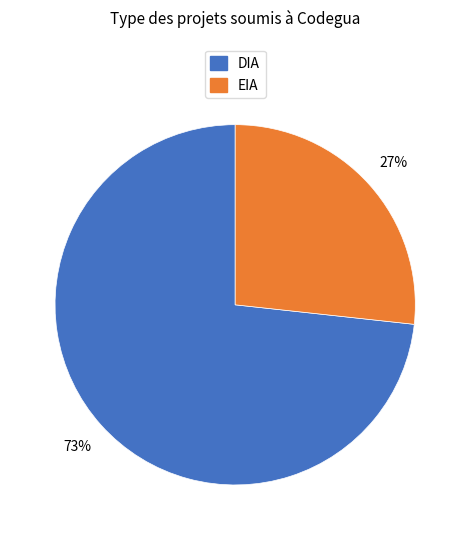

How many slices are in this pie chart?

2